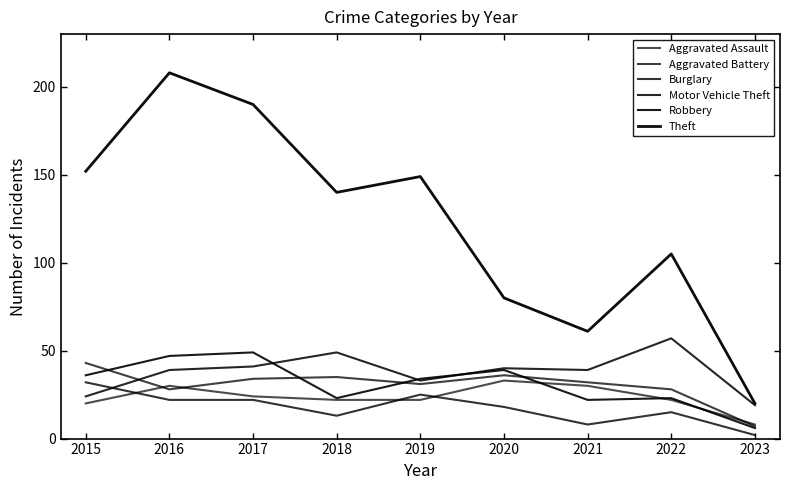

Reading left to right, what are all the values shown in this chart?

Aggravated Assault: 20	30	24	22	22	33	30	22	8
Aggravated Battery: 43	28	34	35	31	36	32	28	7
Burglary: 32	22	22	13	25	18	8	15	2
Motor Vehicle Theft: 24	39	41	49	33	40	39	57	19
Robbery: 36	47	49	23	34	39	22	23	6
Theft: 152	208	190	140	149	80	61	105	20